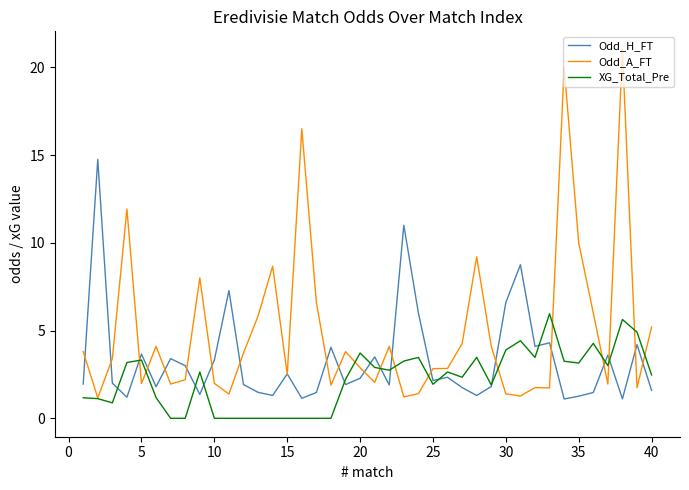

True or false: Odd_A_FT and Odd_H_FT cross at least once.

True